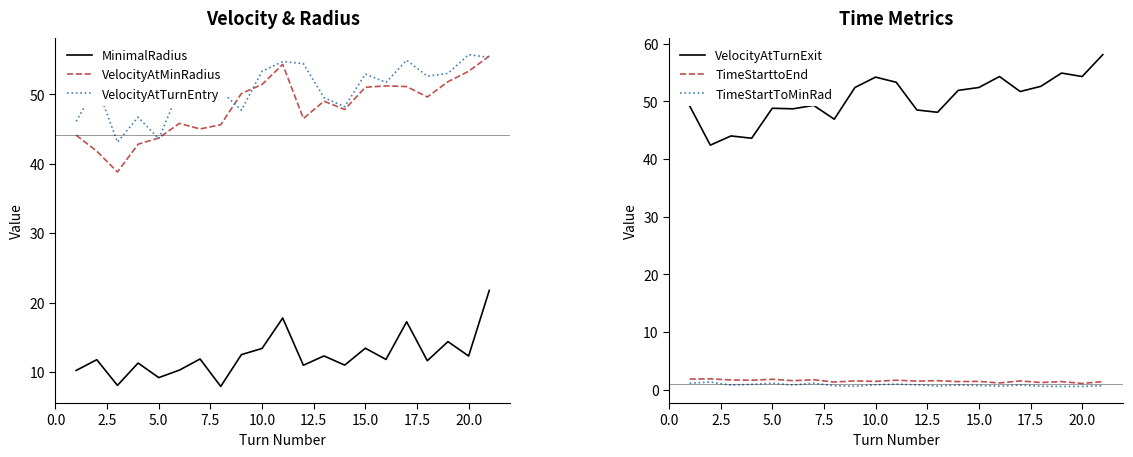

Is it true that VelocityAtTurnExit equals 72.7 at 10.0?

False